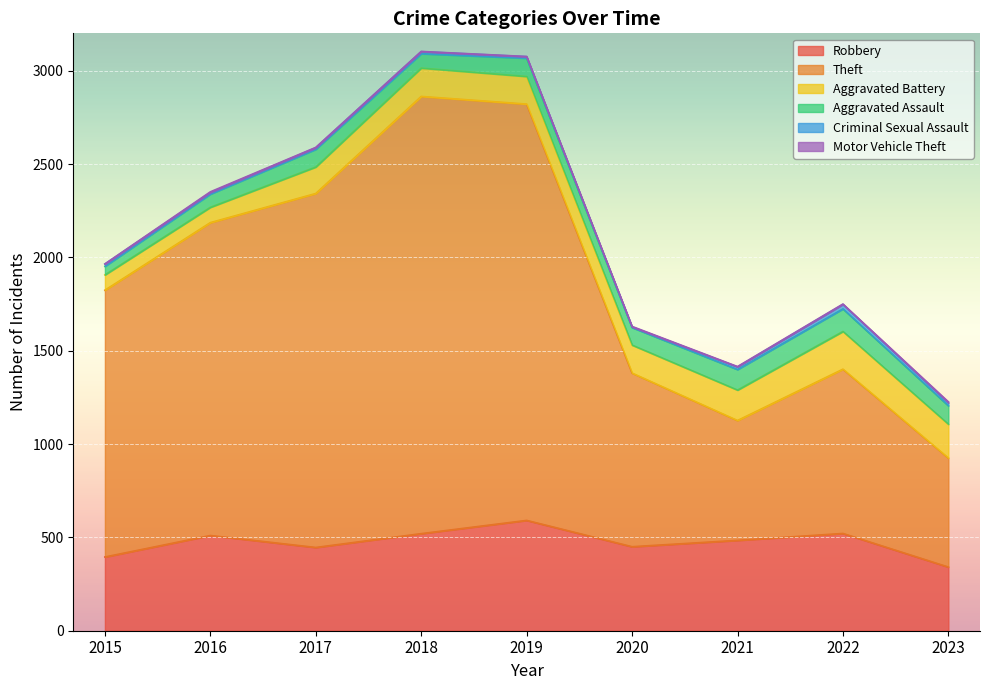

Reading right to left, transcribe all the data shown in this chart.

Robbery: 341	521	484	450	591	520	446	510	395
Theft: 584	880	642	930	2230	2342	1896	1676	1429
Aggravated Battery: 181	202	163	150	148	152	142	82	82
Aggravated Assault: 99	121	110	94	98	77	95	71	46
Criminal Sexual Assault: 15	24	14	3	8	11	8	8	12
Motor Vehicle Theft: 6	2	2	3	1	1	2	4	1